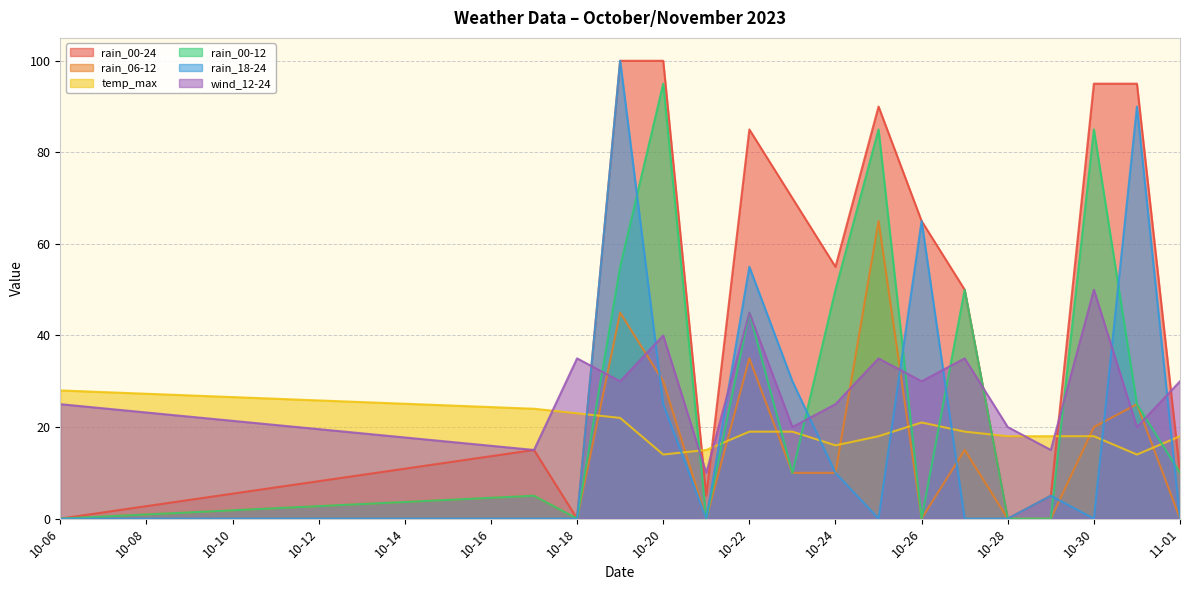

At how many categories does at least one series exceed 73?

6